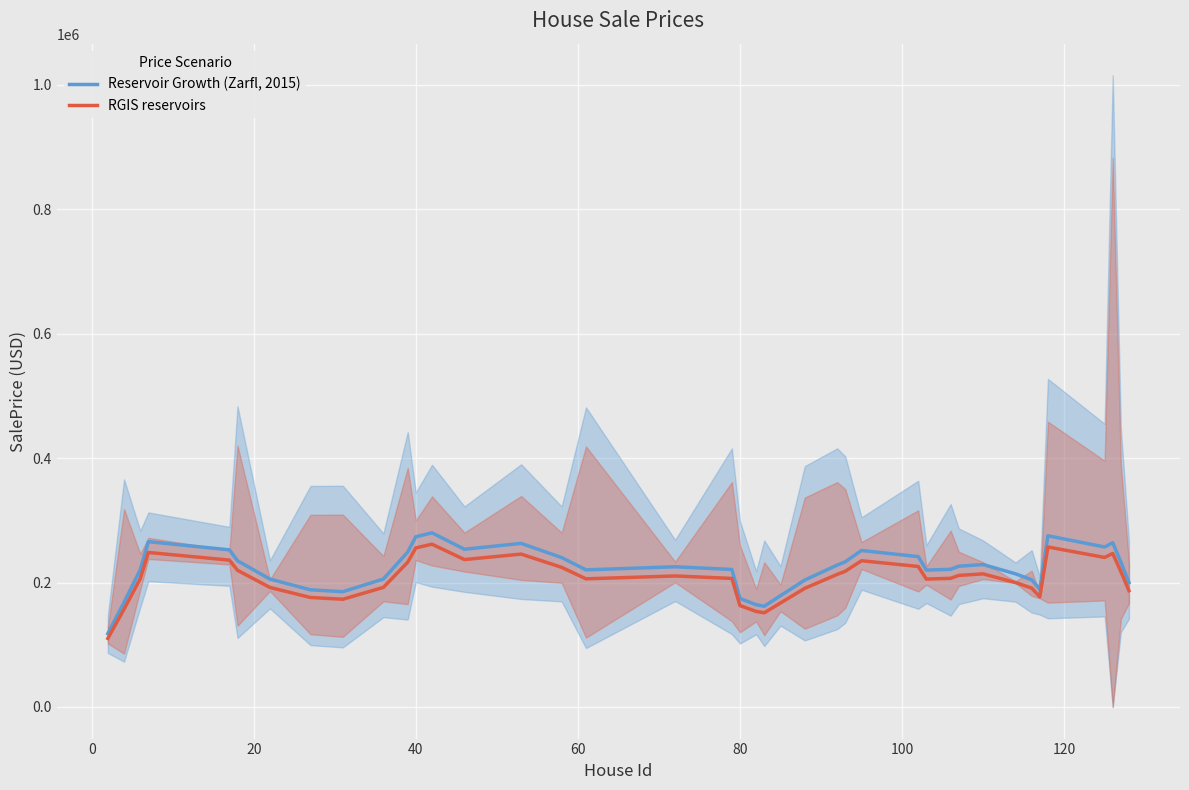

What is the difference between the maximum and second lowest values in the Reservoir Growth (Zarfl, 2015) series?

117927.4